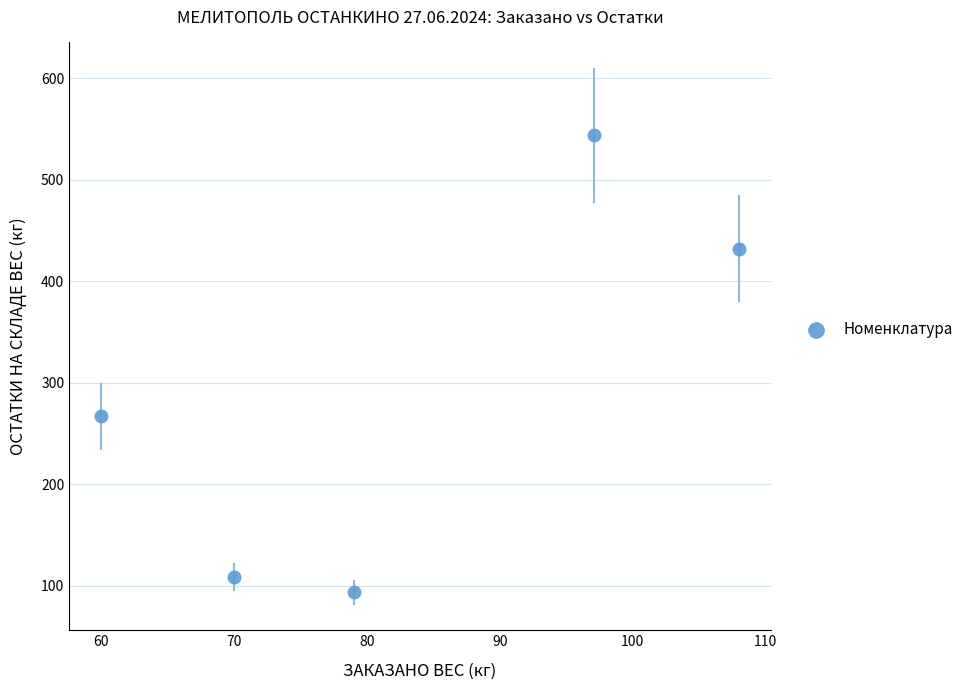

What is the range of Y values (max minus min)?

449.7